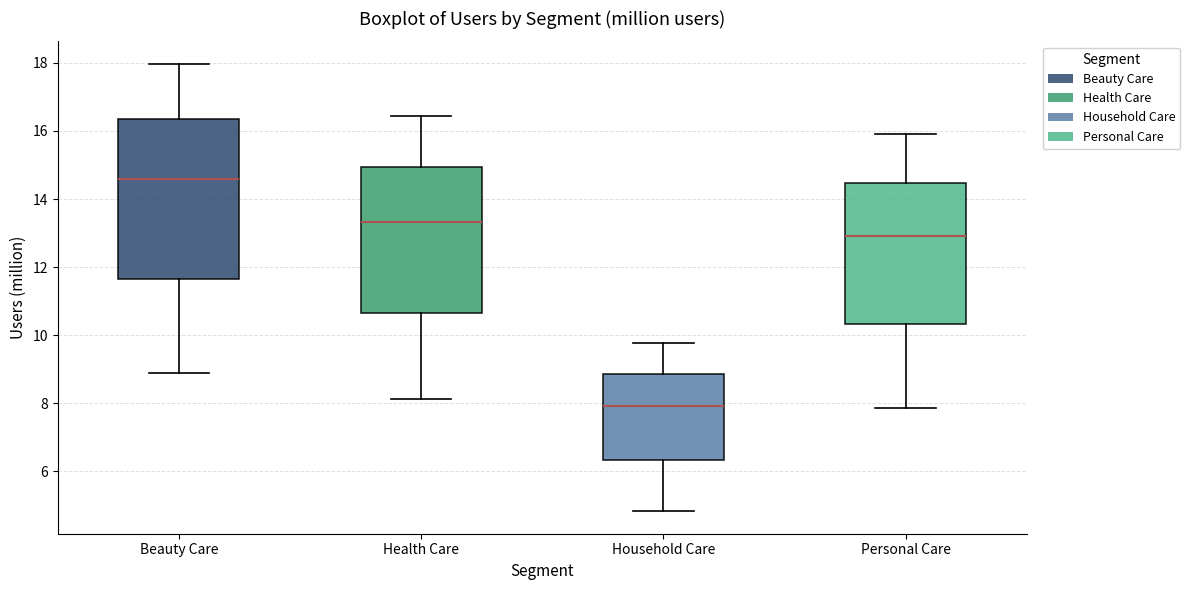

Reading left to right, transcribe this box plot: for each box, give where its median line is, the range the box spans, and where its two whiskers end, as read against the y-axis. The values are not printed on the chart, so give them approximately, as read against the axis.

Beauty Care: median 14.6, box 11.6 to 16.4, whiskers 8.8 to 18.0
Health Care: median 13.4, box 10.6 to 15.0, whiskers 8.2 to 16.4
Household Care: median 8.0, box 6.4 to 8.8, whiskers 4.8 to 9.8
Personal Care: median 13.0, box 10.4 to 14.4, whiskers 7.8 to 16.0